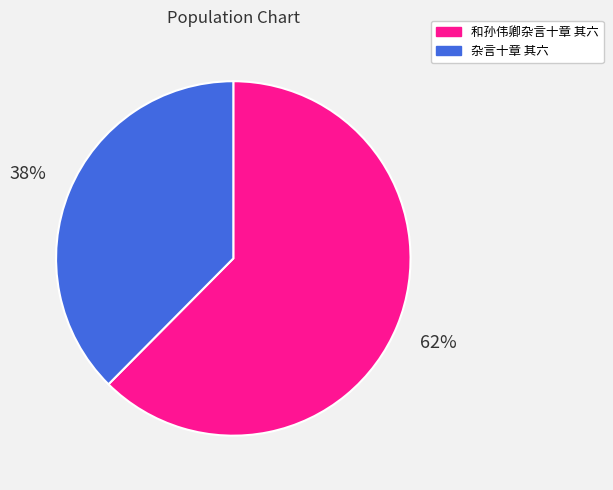

Rank the categories by value from highest to lowest.

和孙伟卿杂言十章 其六, 杂言十章 其六